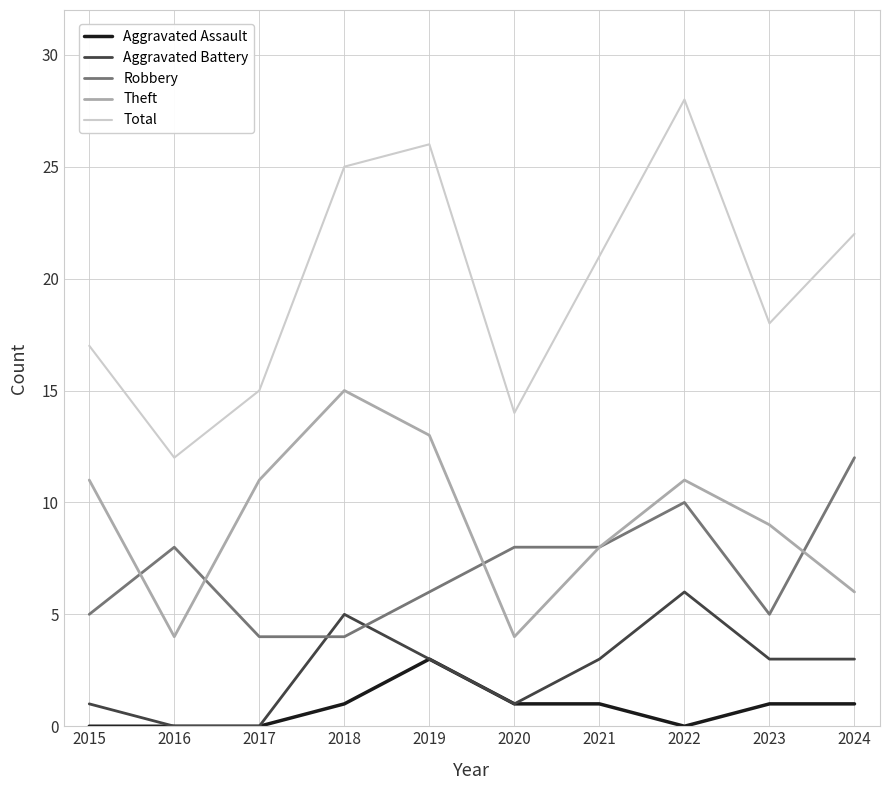

What is the total value across all series at 2015?

34